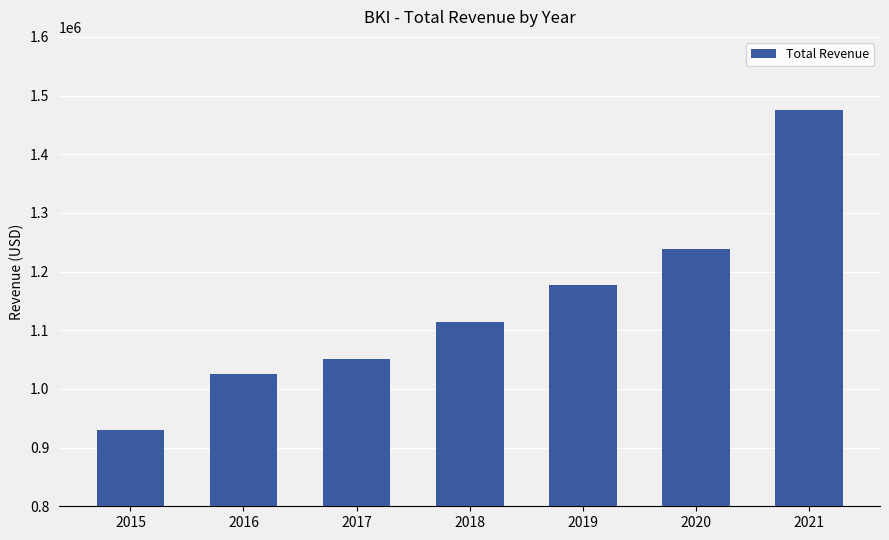

What is the difference between the values at 2015 and 2018?

183300